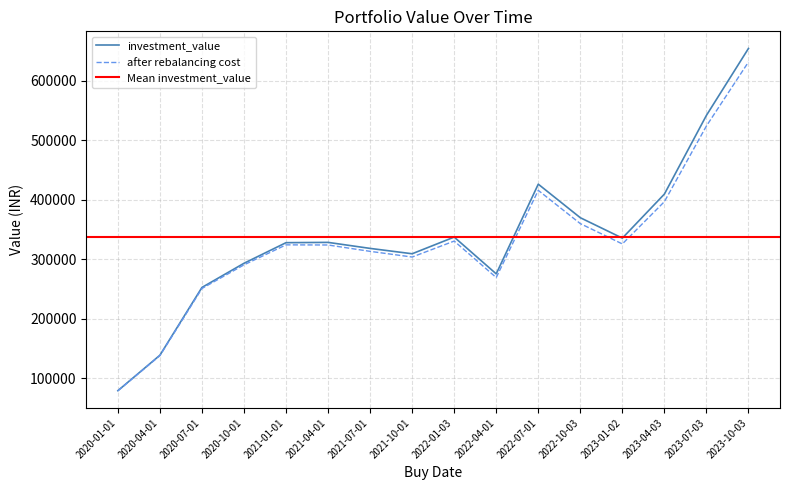

What is the label of the 11th point from the left?

2022-07-01